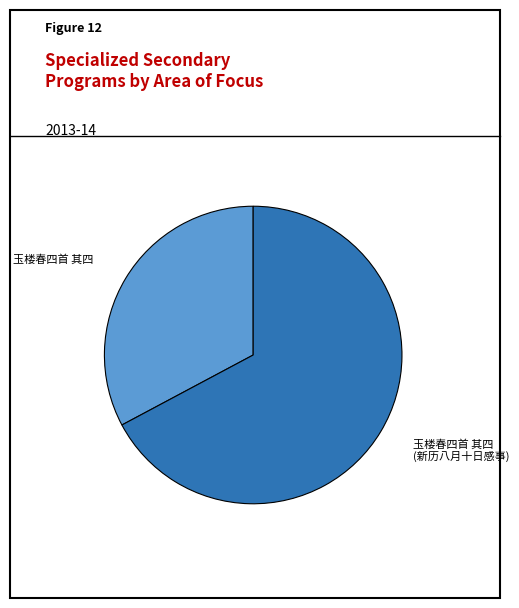

Is there a majority slice in this chart?

Yes